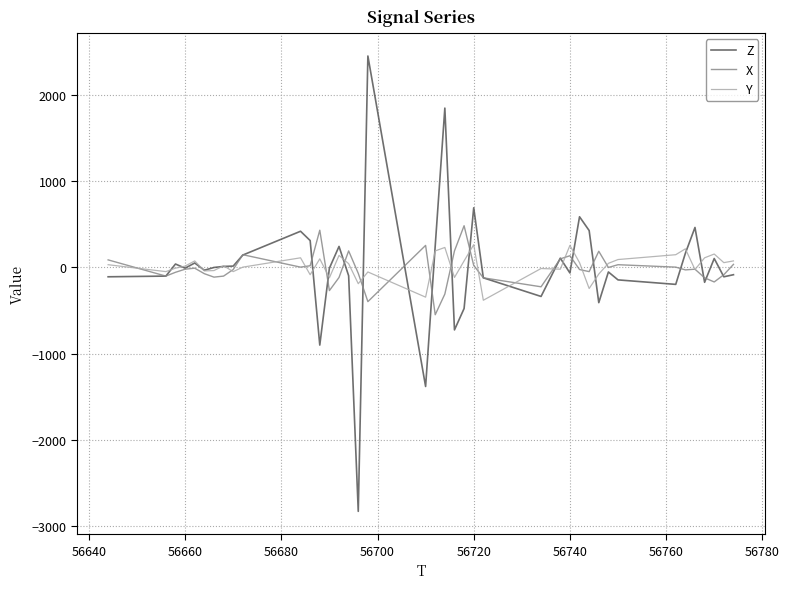

Which series has the largest range (max minus min)?

Z